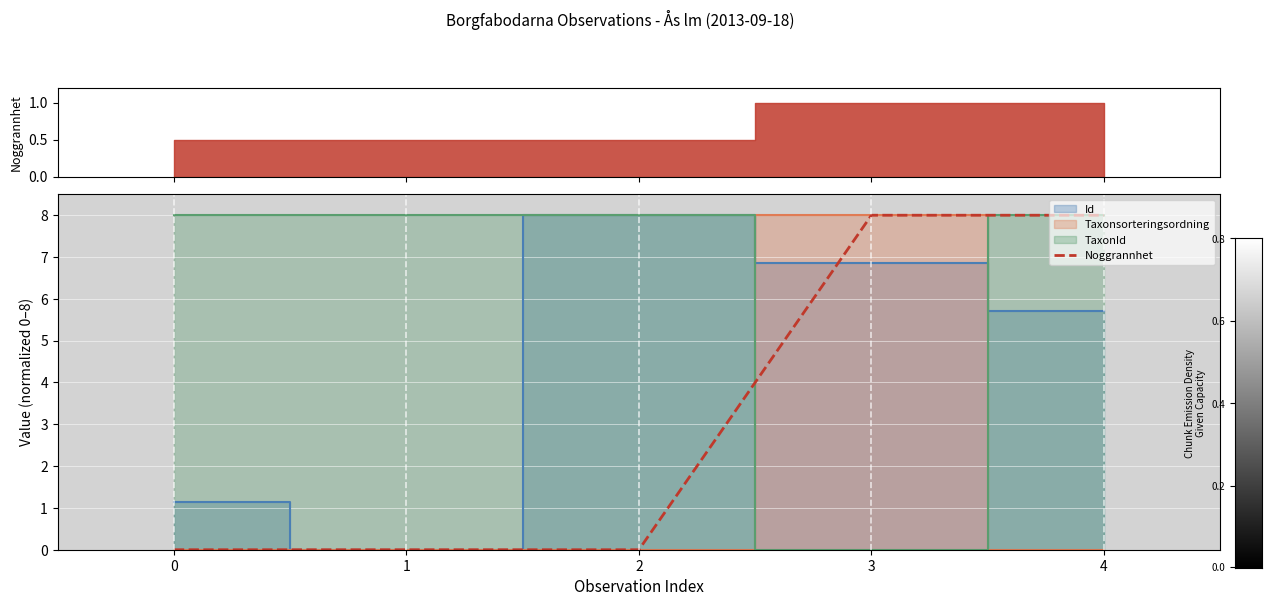

Rank the categories by value from highest to lowest.

3, 4, 0, 1, 2